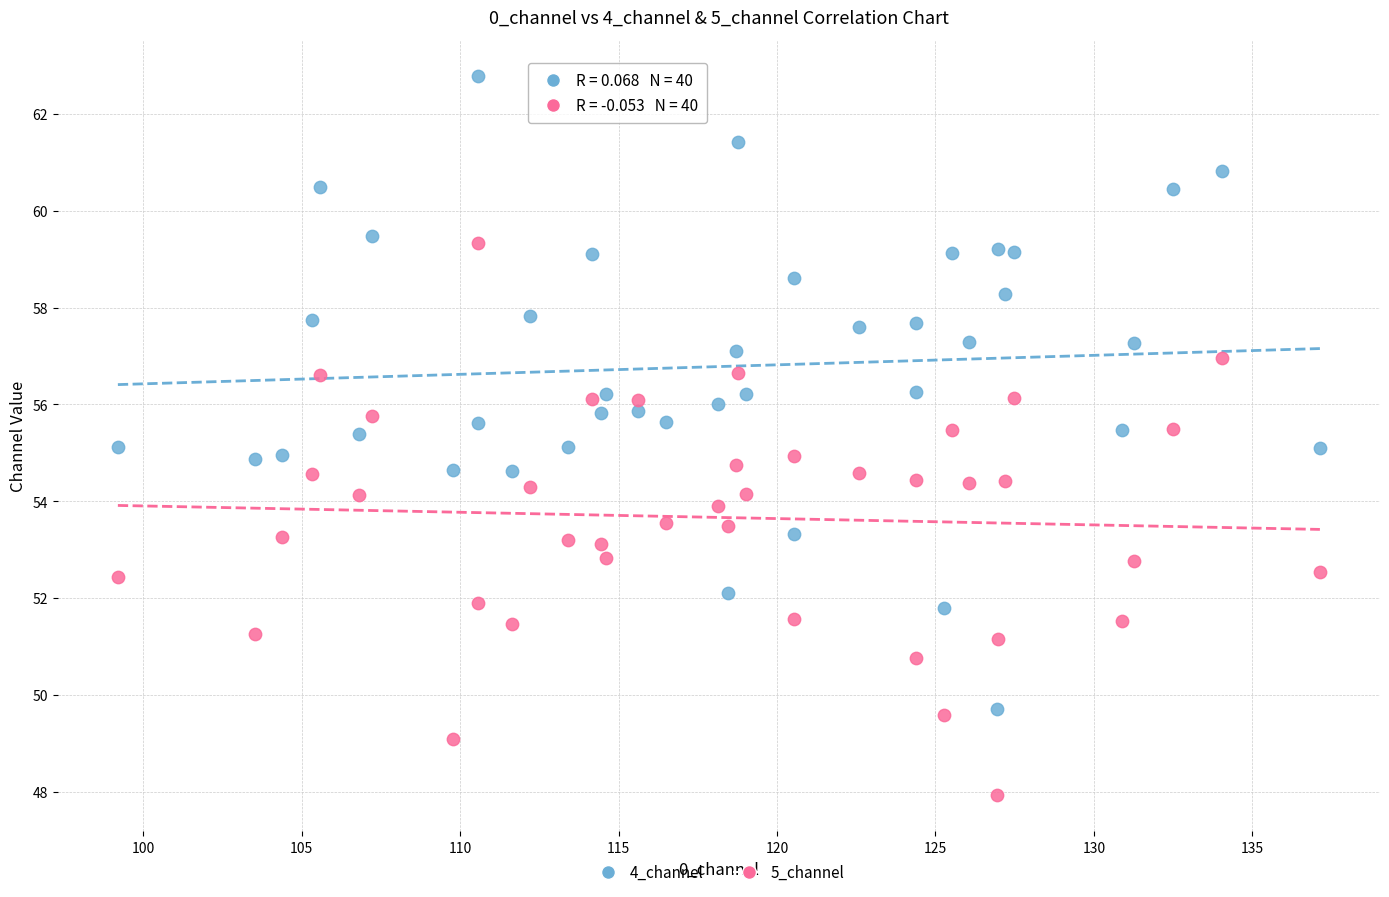

What are all the series names shown in the legend?

4_channel, 5_channel